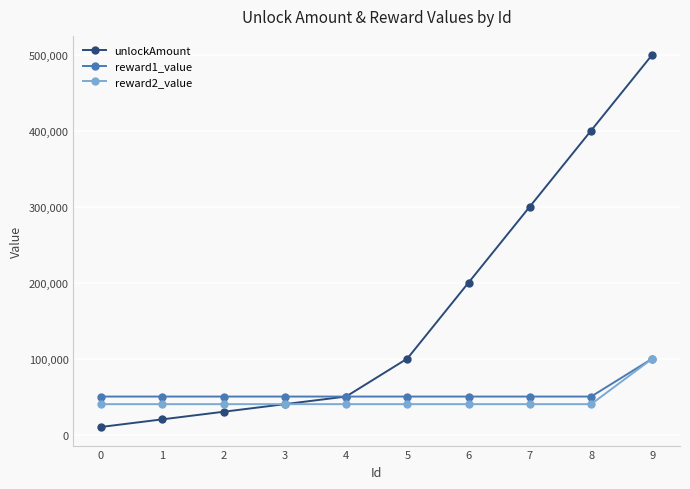

Which series changed the most between 0 and 9?

unlockAmount